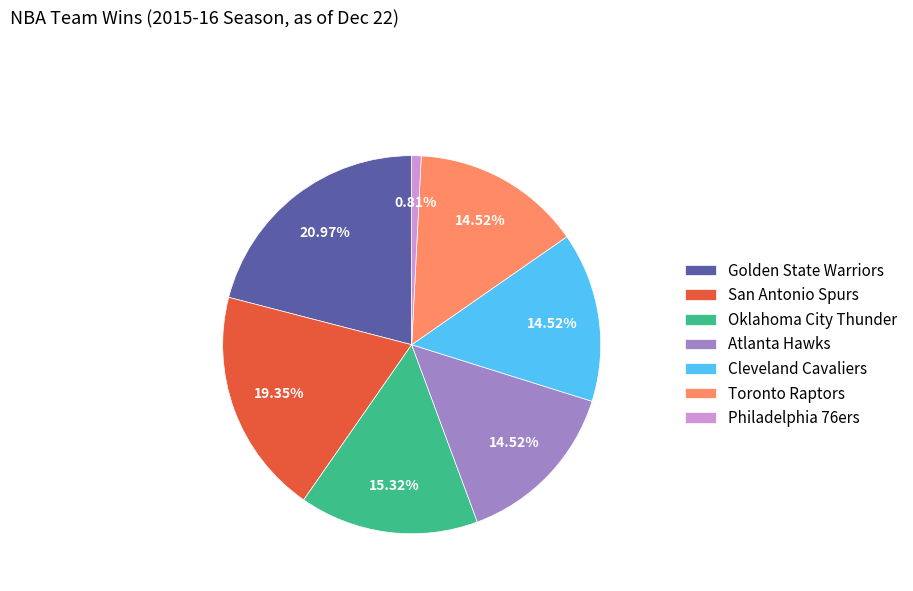

Approximately how many times larger is the value at Golden State Warriors compared to Philadelphia 76ers?

26.0